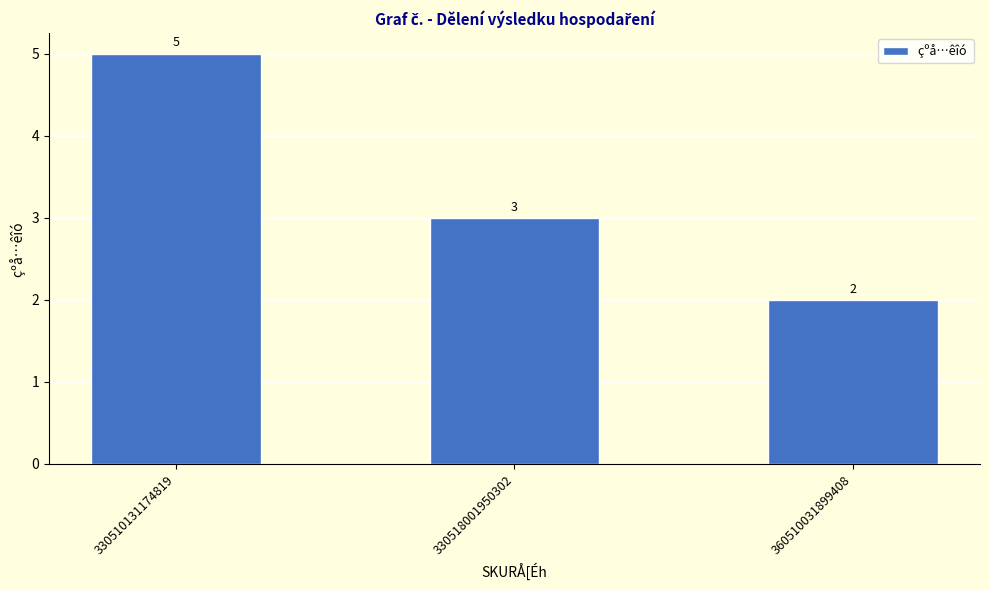

Reading right to left, transcribe all the data shown in this chart.

2	3	5